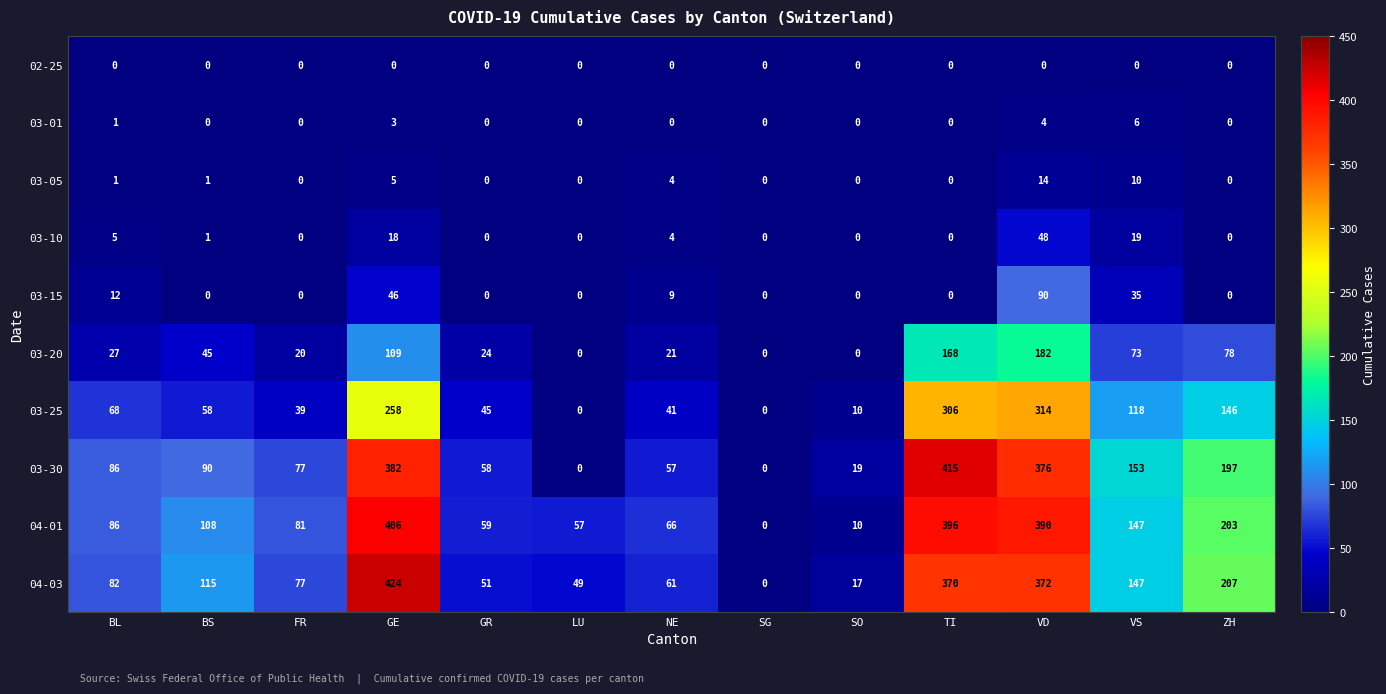

What is the difference between the highest and lowest values at GE?

424